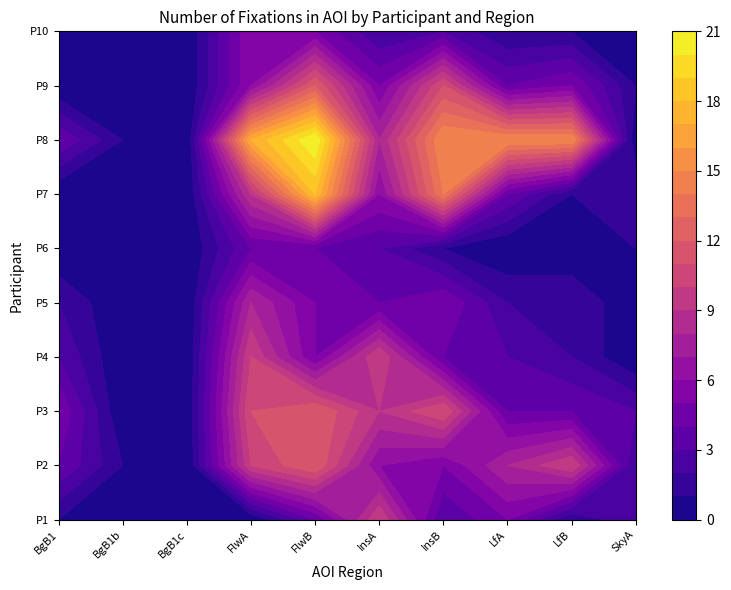

What is the difference between the maximum and minimum values in the P6 series?

4